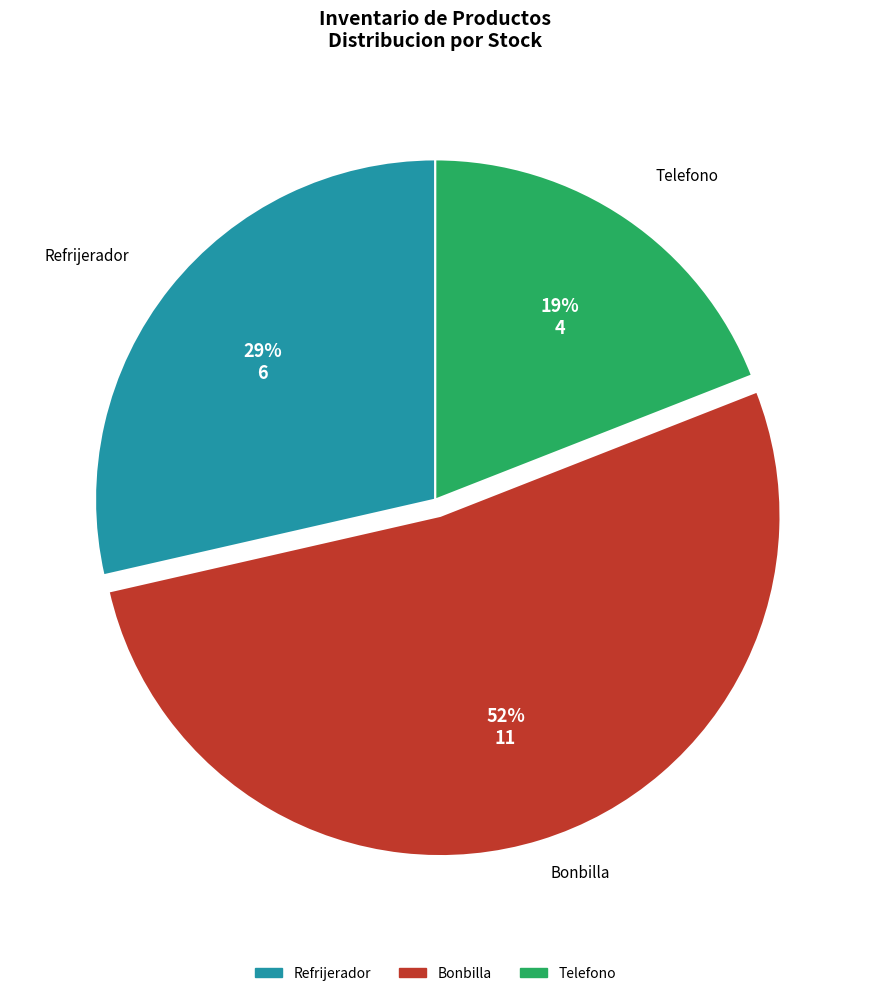

Approximately how many times larger is the value at Refrijerador compared to Telefono?

1.5